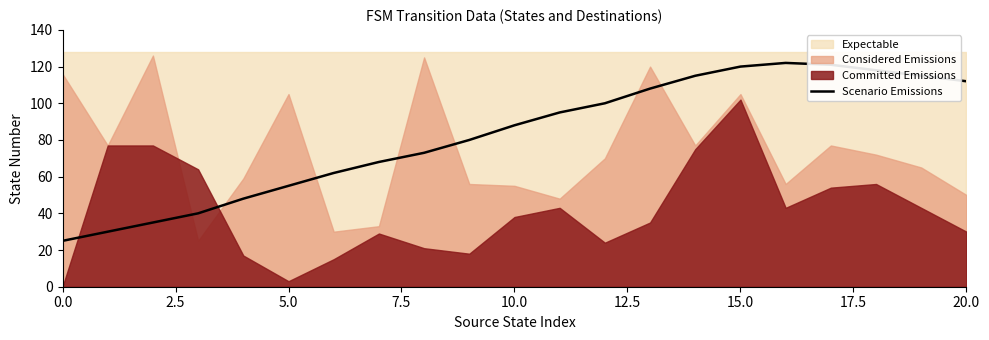

What is the lowest value of the Scenario Emissions series?

25